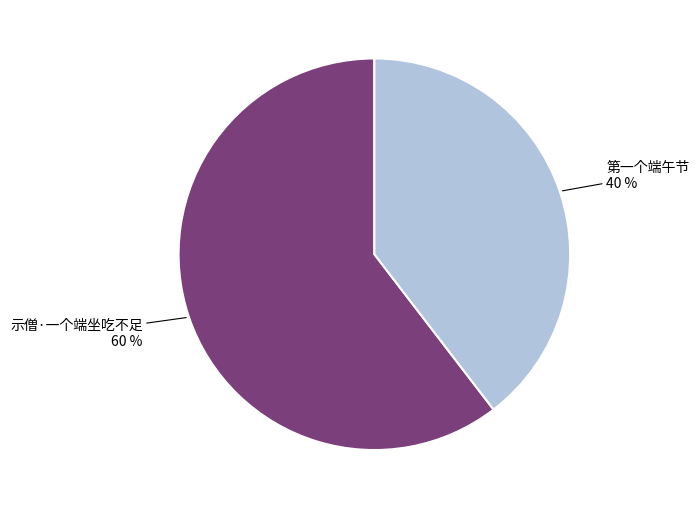

To the nearest percent, what is the average slice percentage?

50%